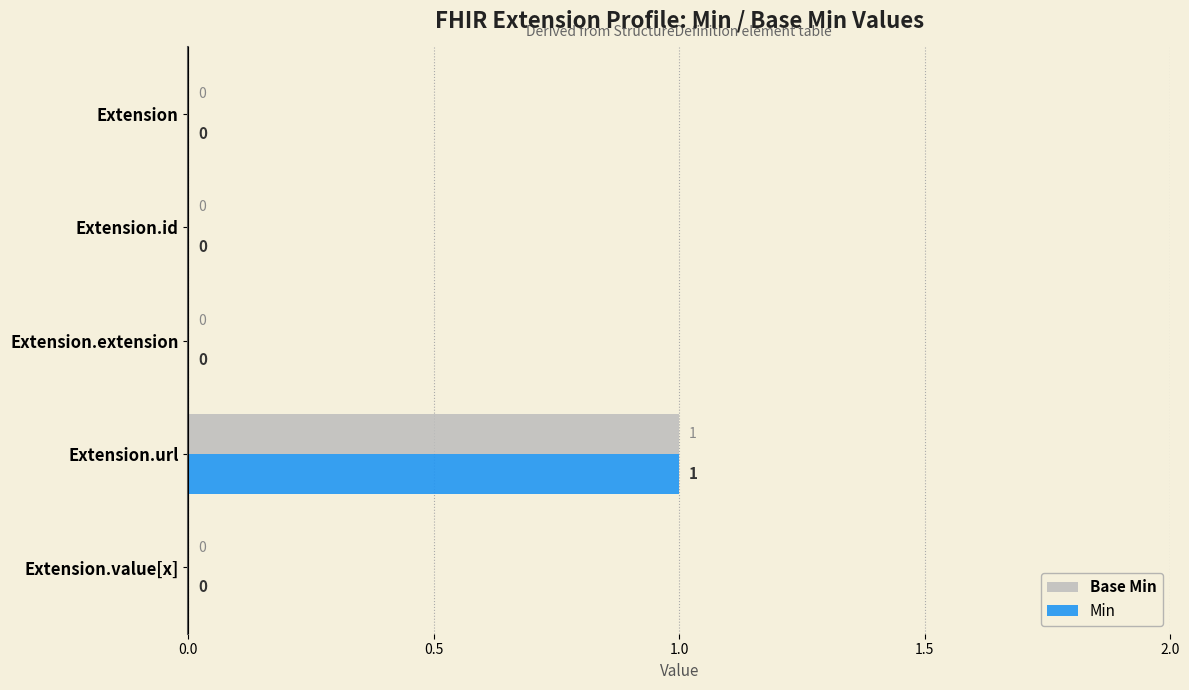

At which category is the sum across all series the highest?

Extension.url